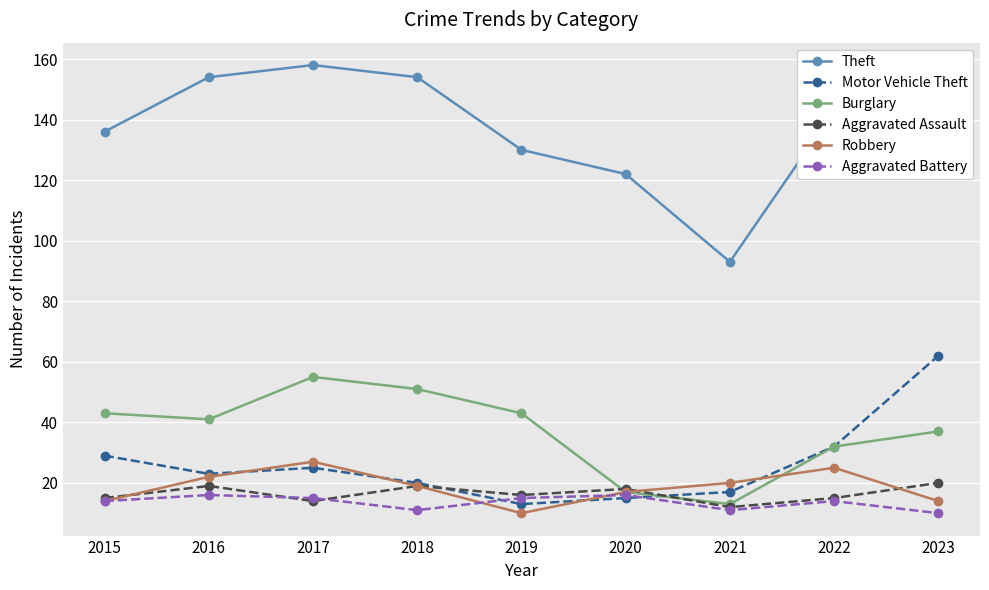

What is the value of the Motor Vehicle Theft point at the 4th from the left?

20